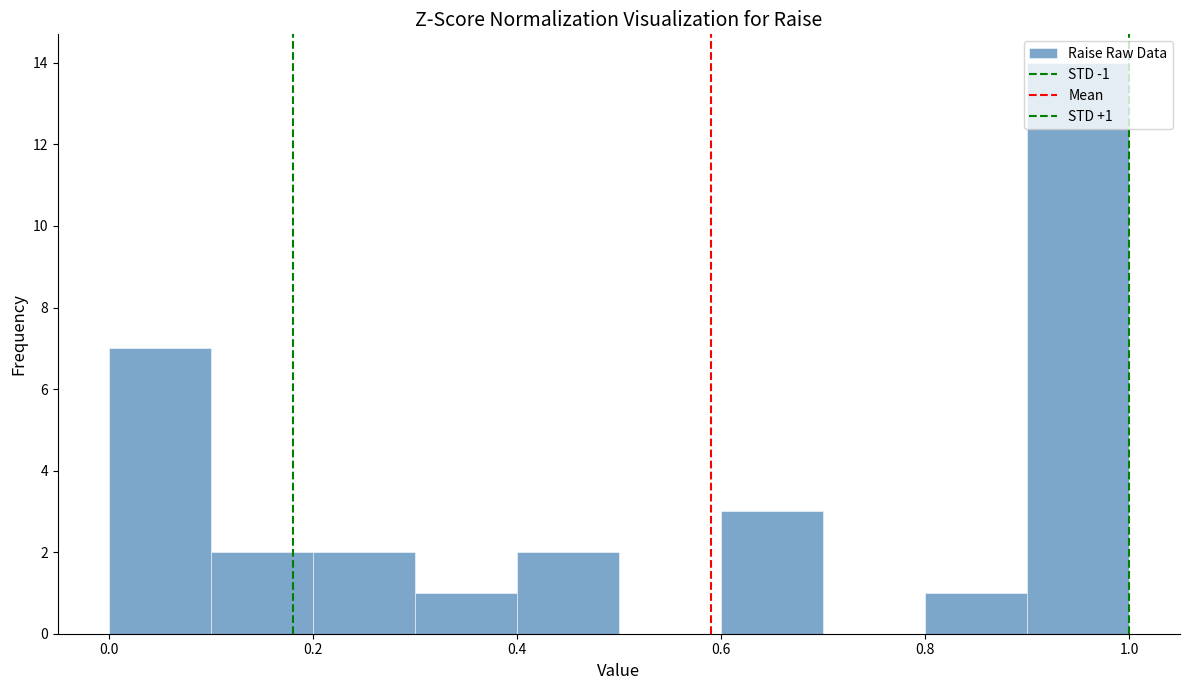

Which range on the x-axis has the tallest bar?

0.9 to 1.0